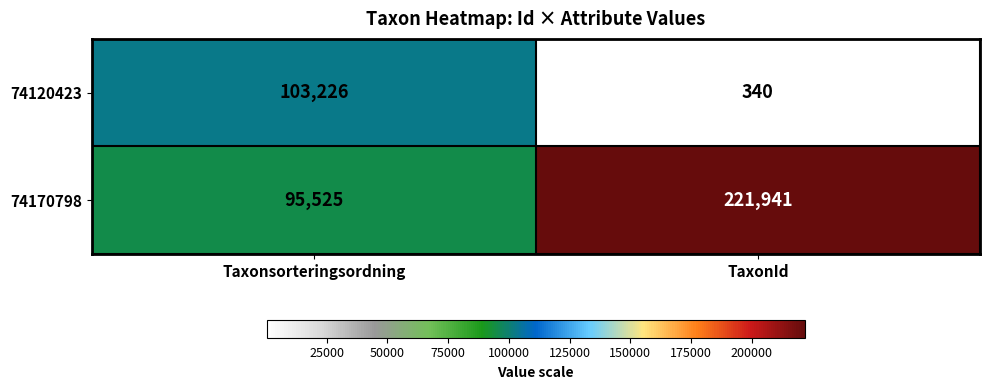

What is the total value across all series at Taxonsorteringsordning?

198751